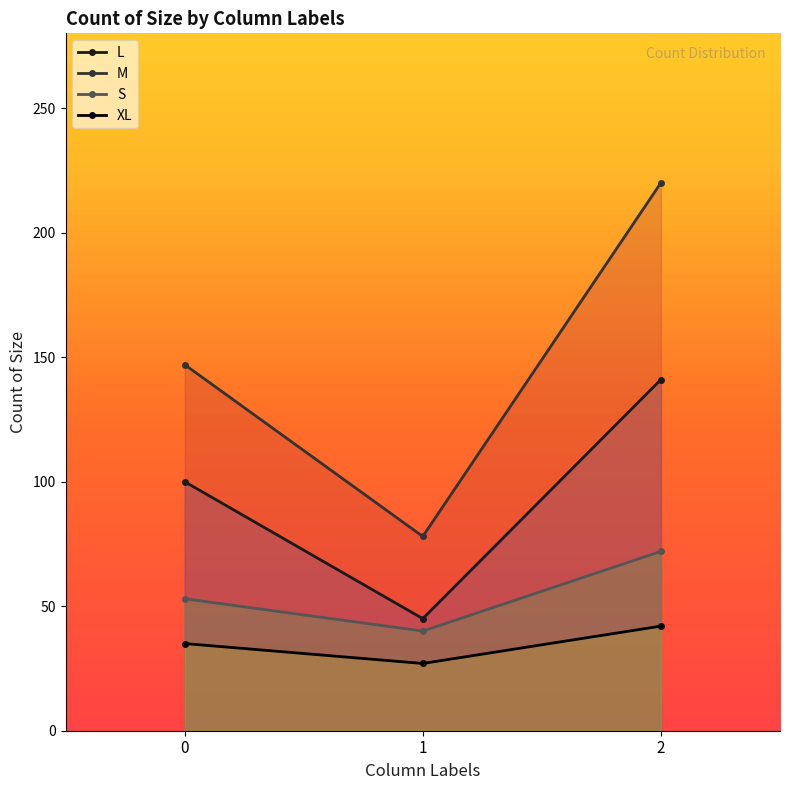

Rank the series by their average value, from lowest to highest.

XL, S, L, M